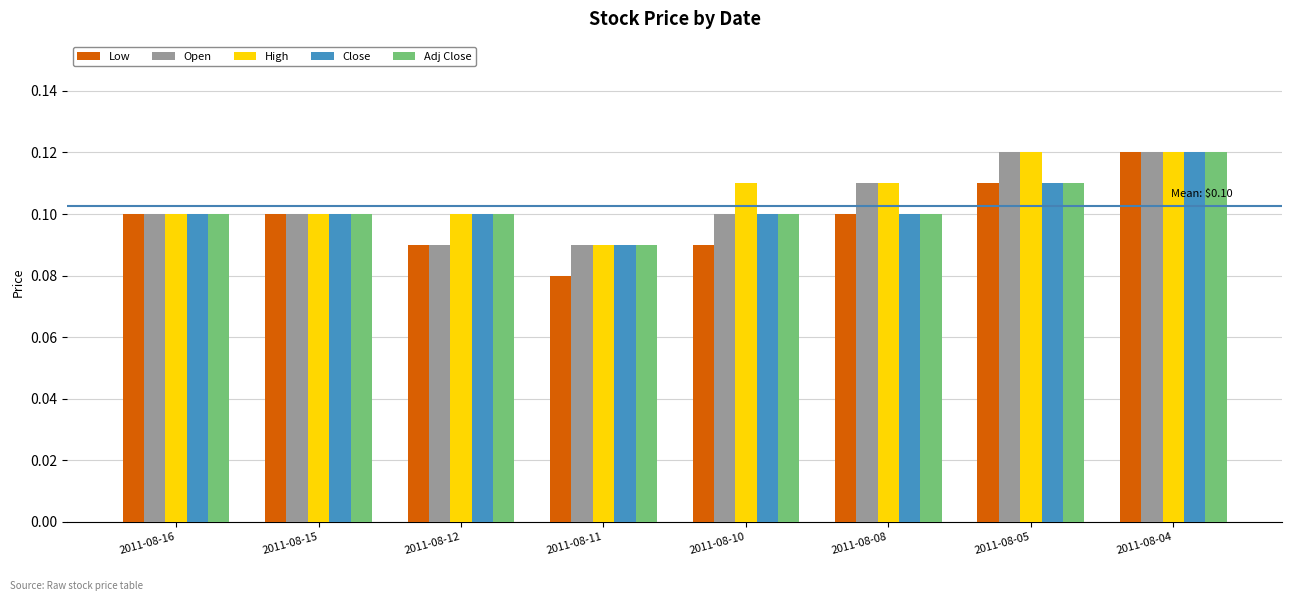

The value of Adj Close at 2011-08-04 is 0.2. True or false?

False